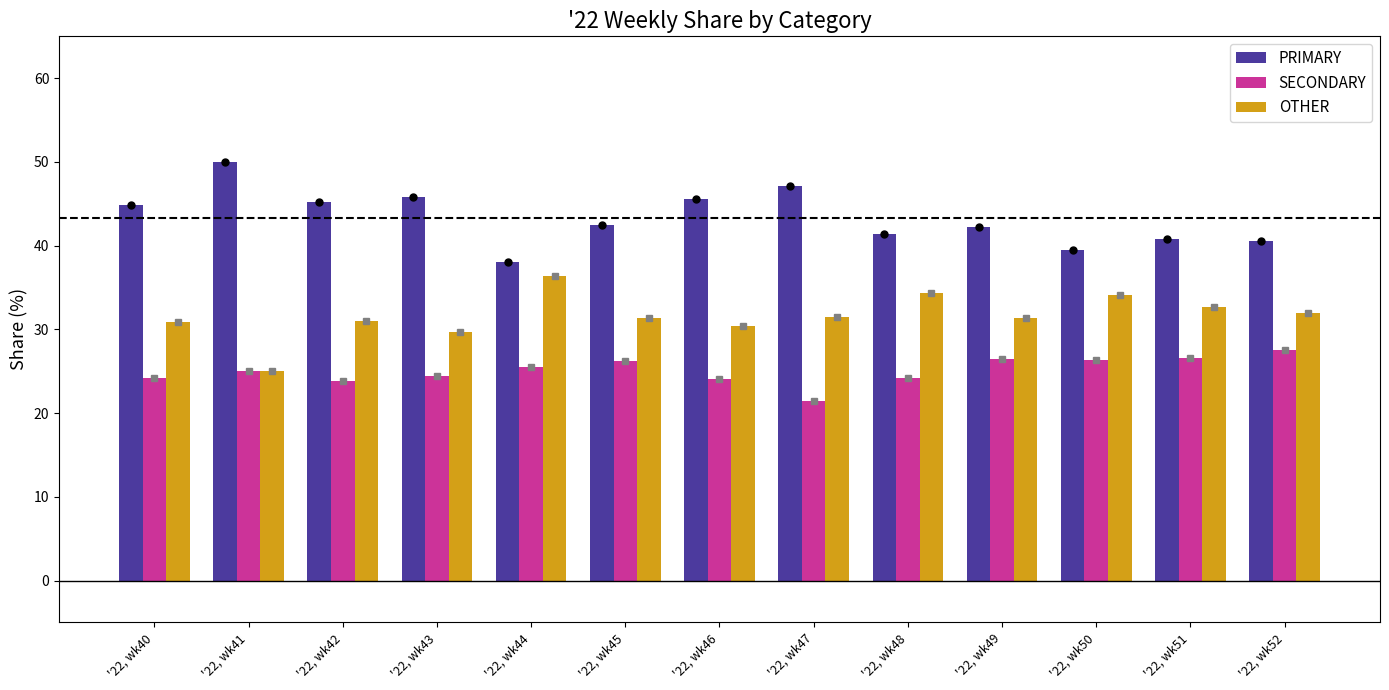

What is the spread (max minus min) of values at '22, wk45?

16.3